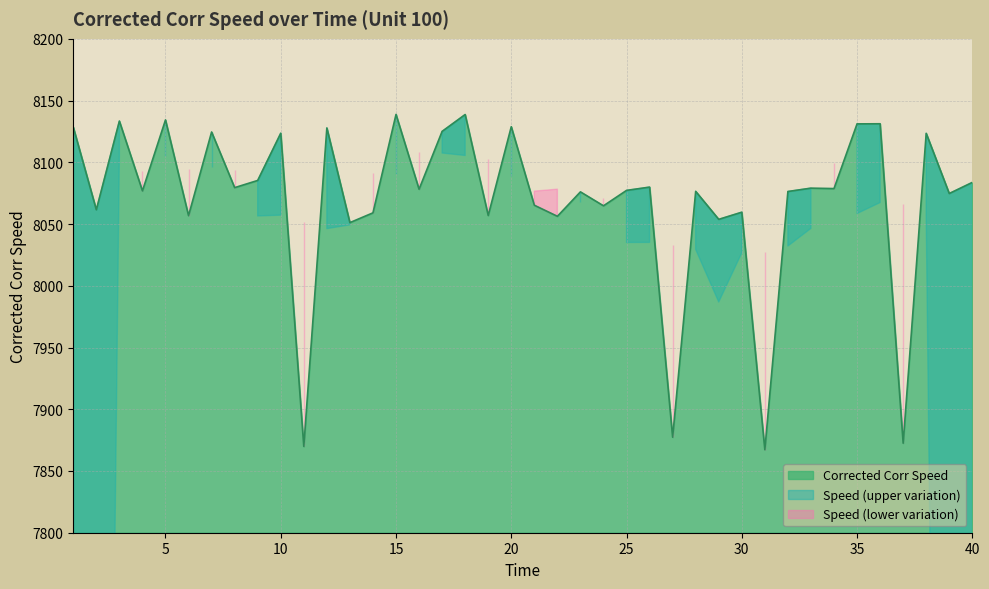

At which label does the data first exceed 8078?

1